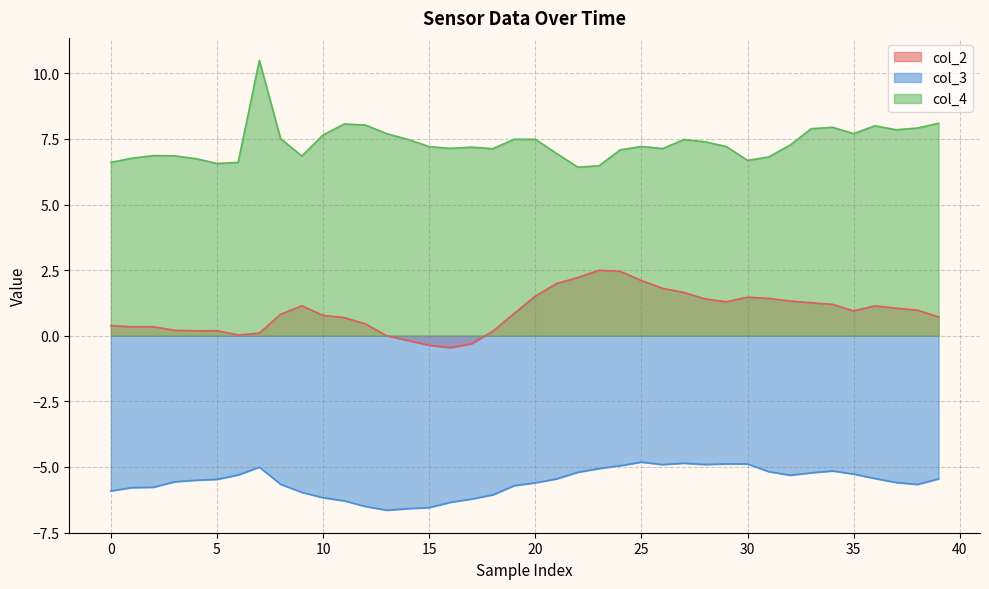

Is the value of col_2 at 14 greater than the value of col_4 at 19?

No